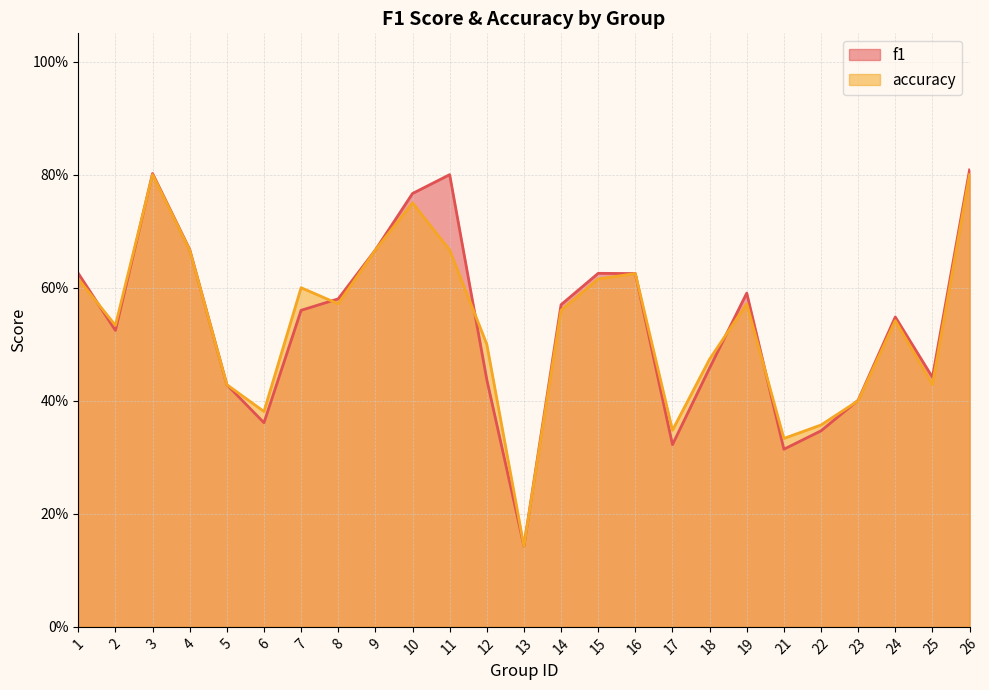

The value of f1 at 7 is 0.6. True or false?

True